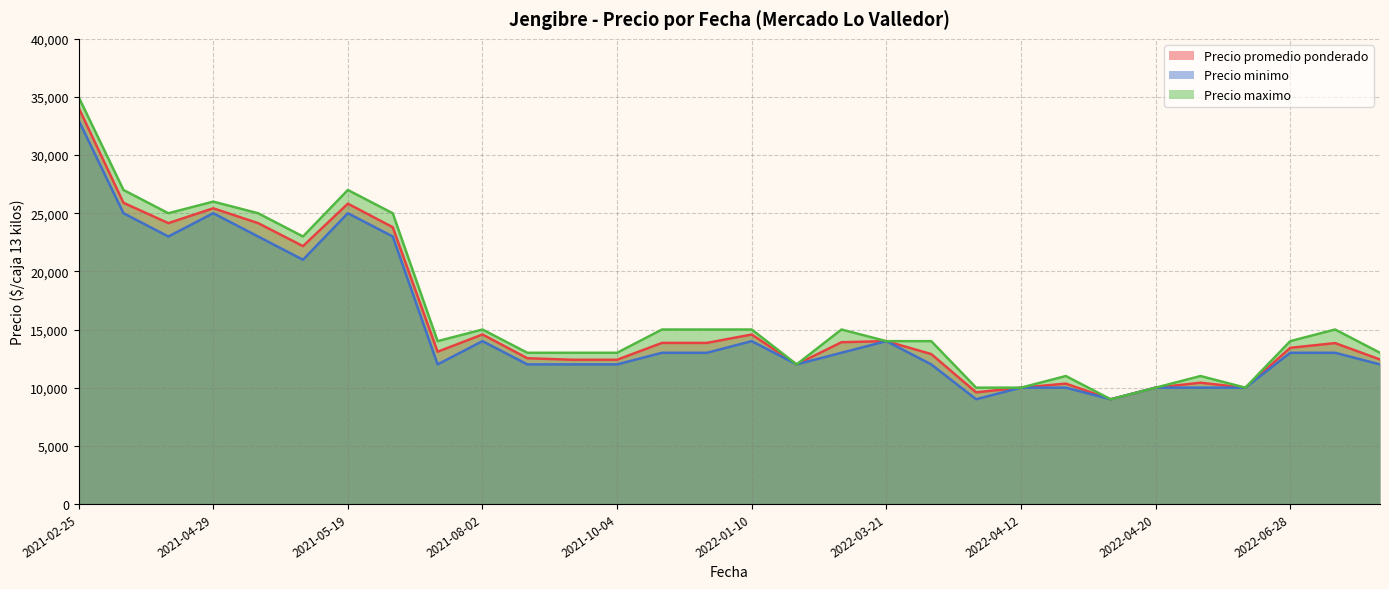

How many lines are shown in the chart?

3